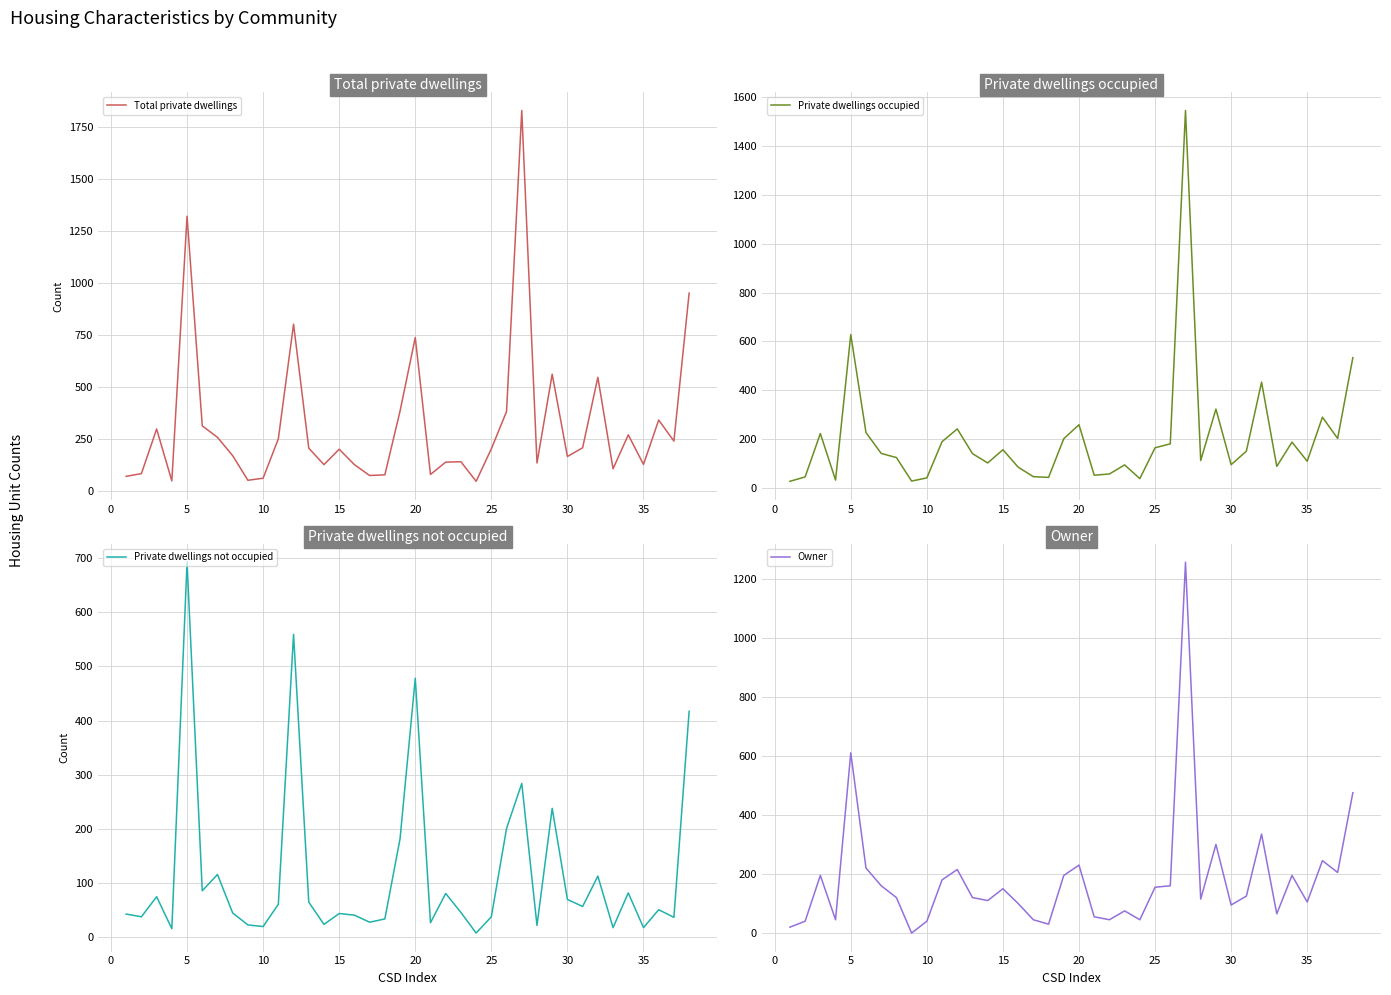

What is the minimum value for Total private dwellings?

48